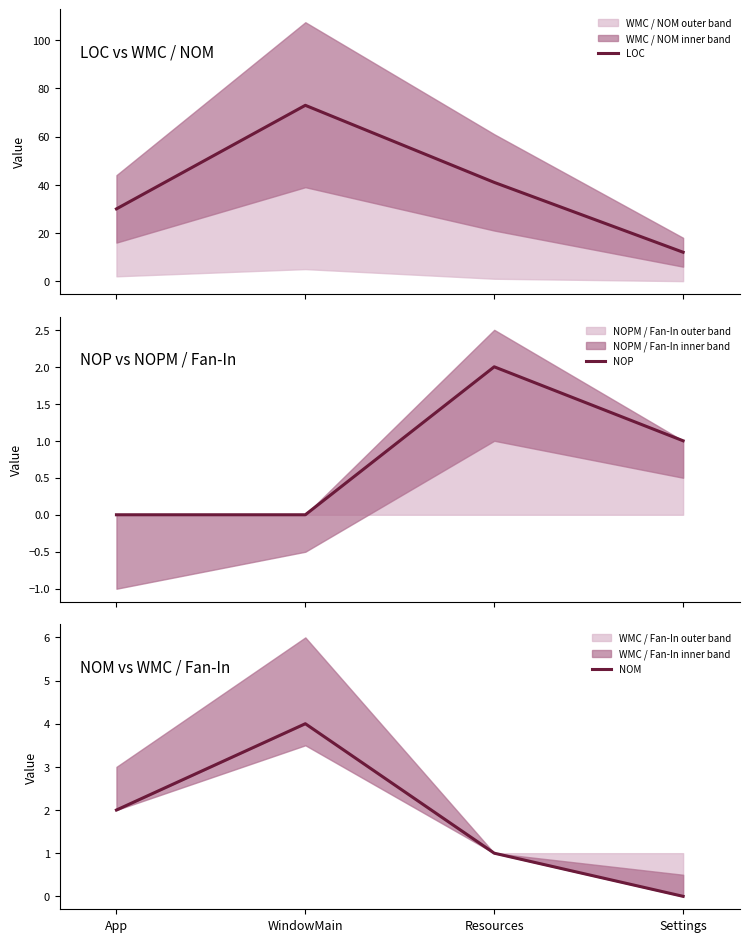

At how many categories does at least one series exceed 15?

3